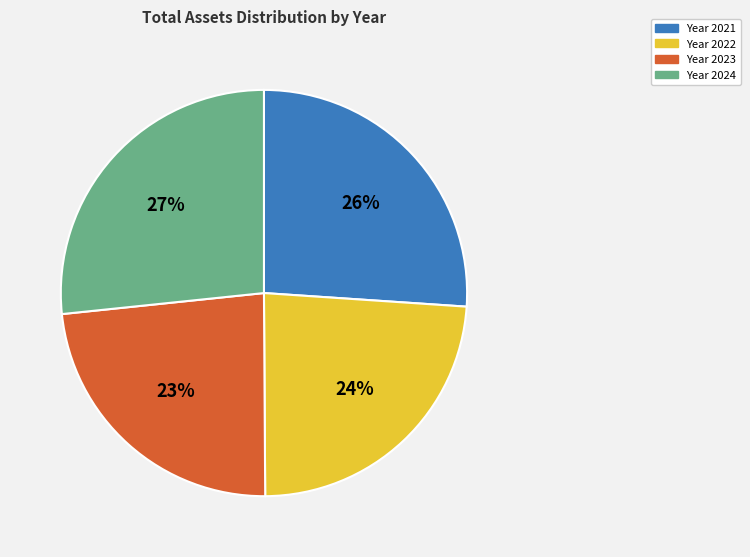

To the nearest percent, what is the average slice percentage?

25%